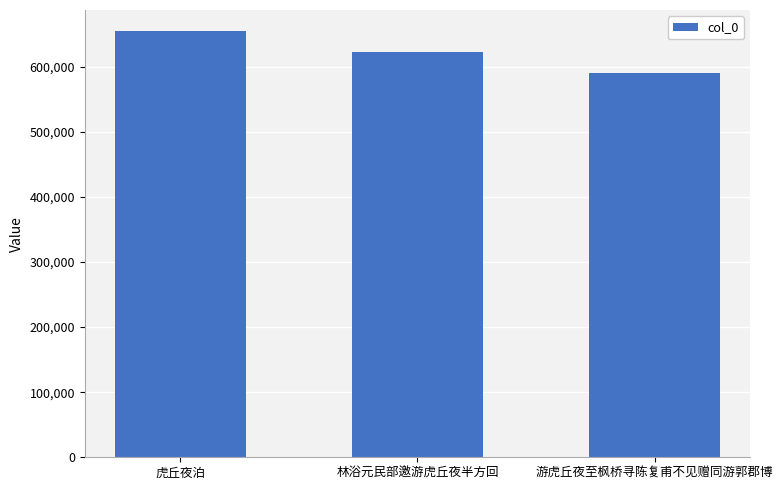

What is the label of the 3rd bar from the right?

虎丘夜泊